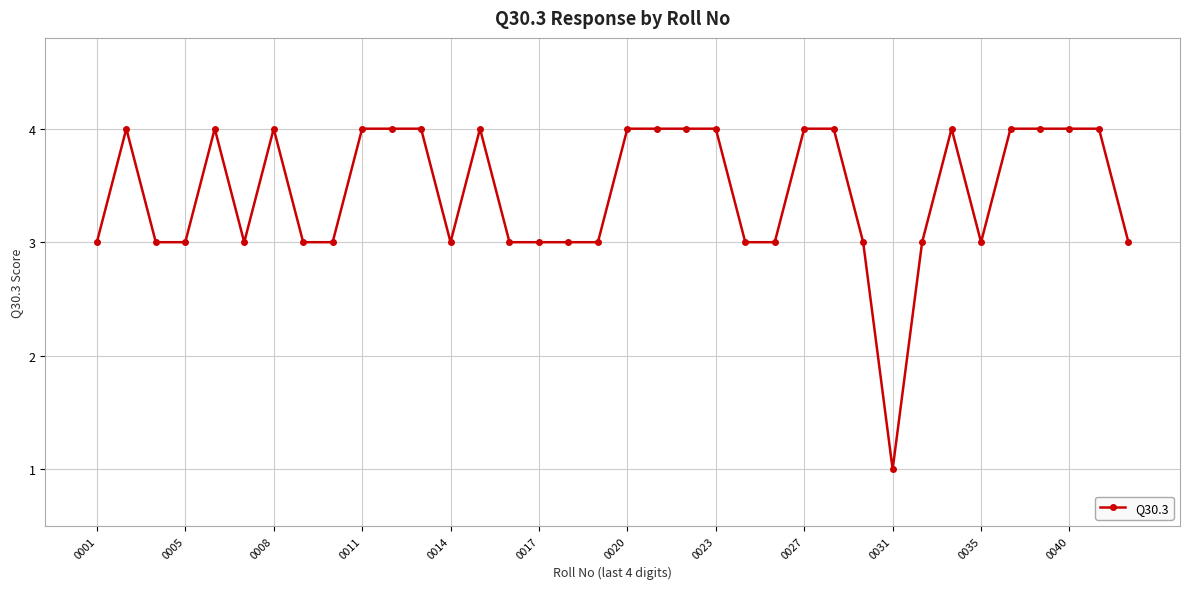

What is the average value?

3